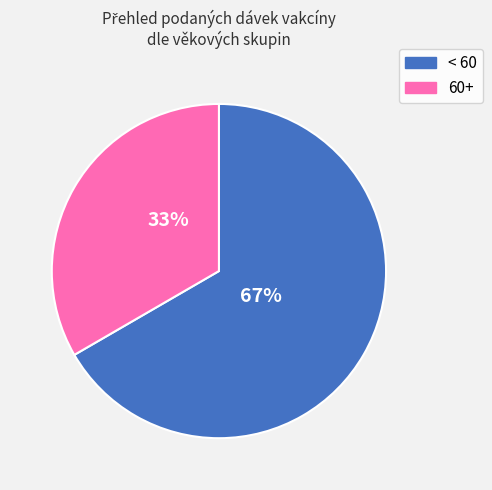

To the nearest percent, what is the average slice percentage?

50%